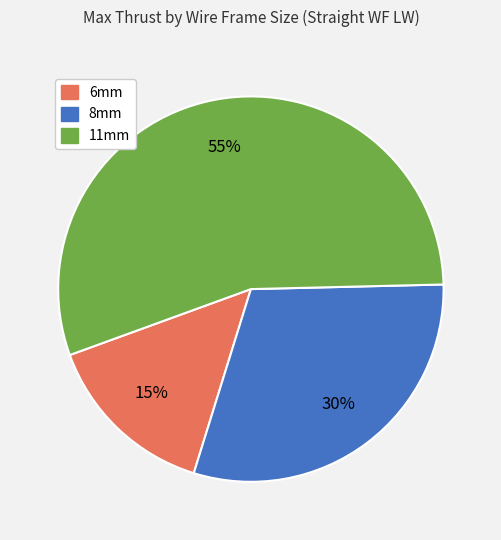

Rank the categories by value from lowest to highest.

6mm, 8mm, 11mm